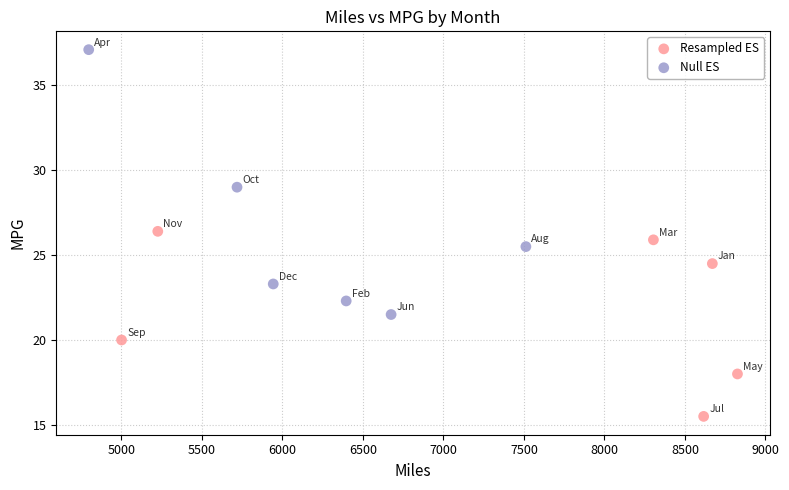

Which series has the largest Y range (max minus min)?

Null ES